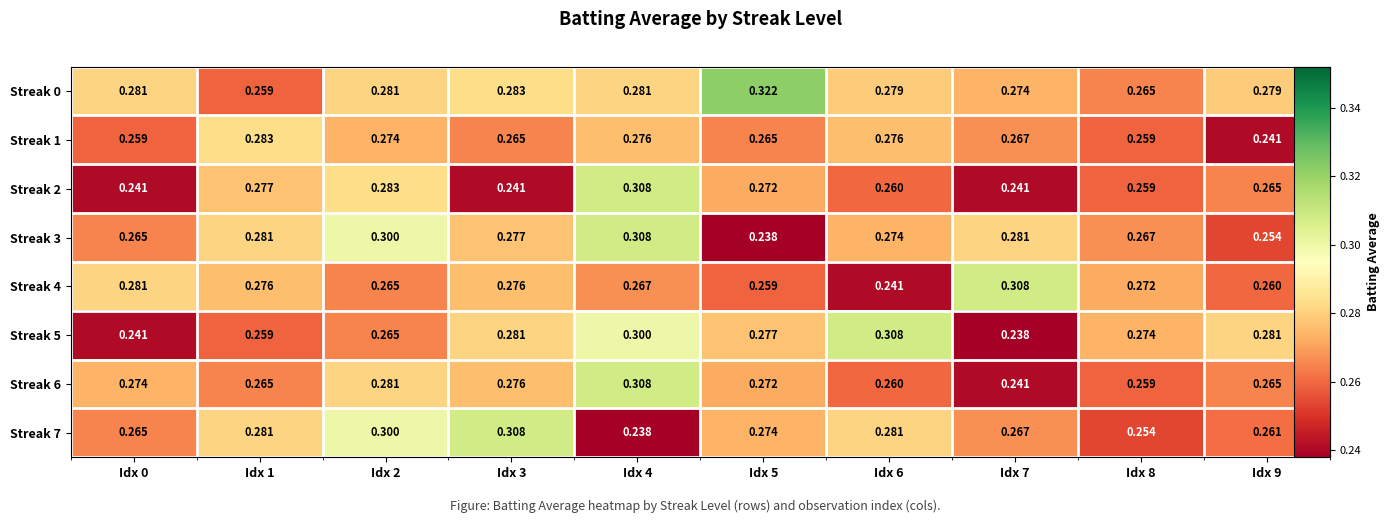

At how many categories does at least one series exceed 0?

10